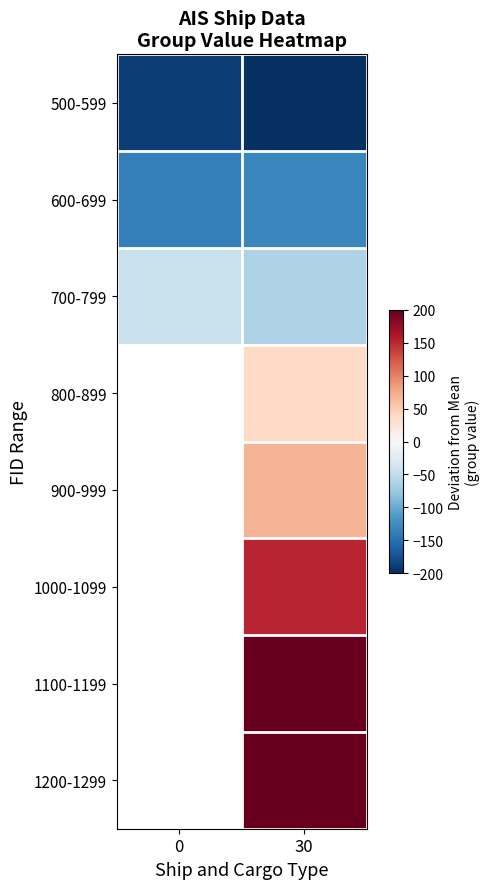

Rank the series by their average value, from lowest to highest.

500-599, 600-699, 700-799, 800-899, 900-999, 1000-1099, 1100-1199, 1200-1299